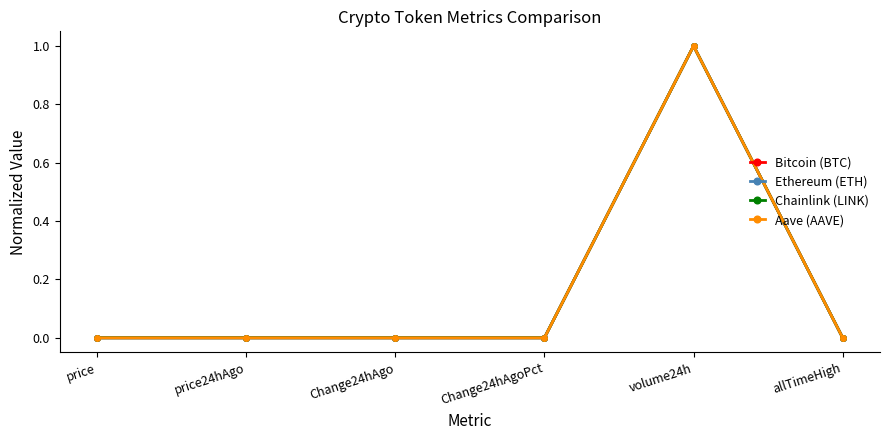

True or false: Ethereum (ETH) has more than 0 interior local peaks.

True